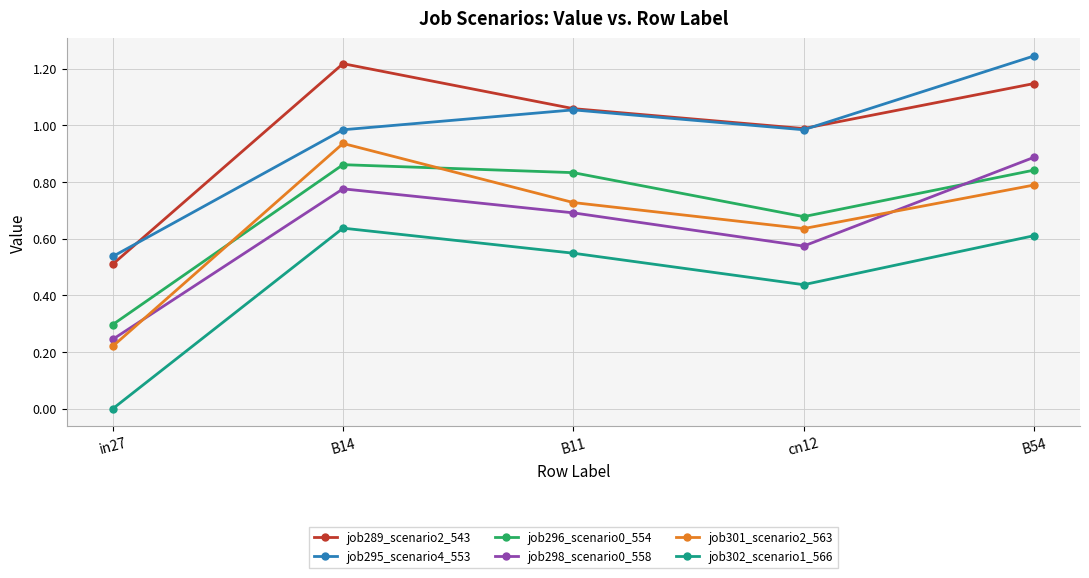

Which series changed the most between B14 and B54?

job295_scenario4_553